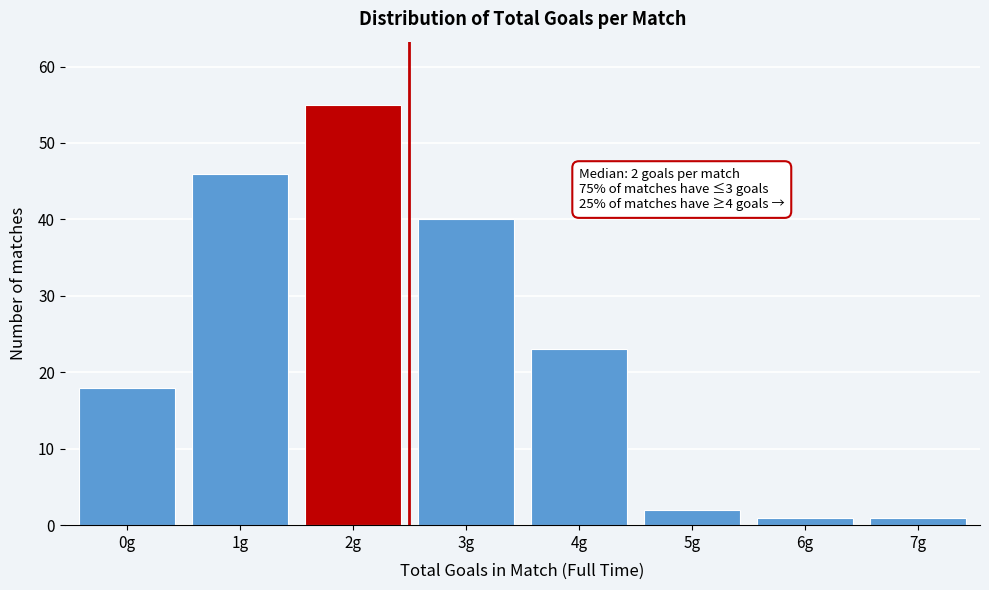

Reading left to right, list all the values displayed in this chart.

0g=18	1g=46	2g=55	3g=40	4g=23	5g=2	6g=1	7g=1